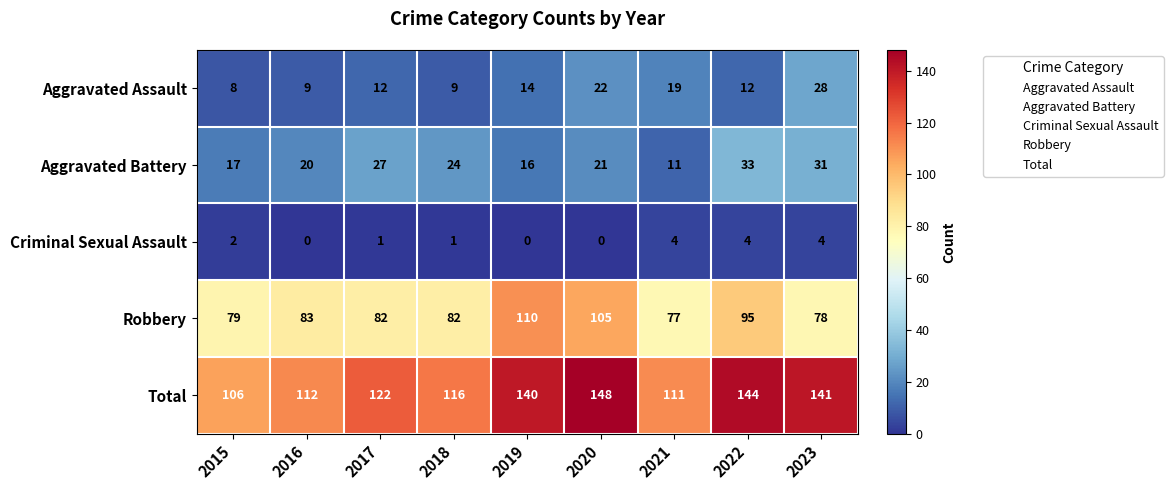

The value of Criminal Sexual Assault at 2023 is 5. True or false?

False